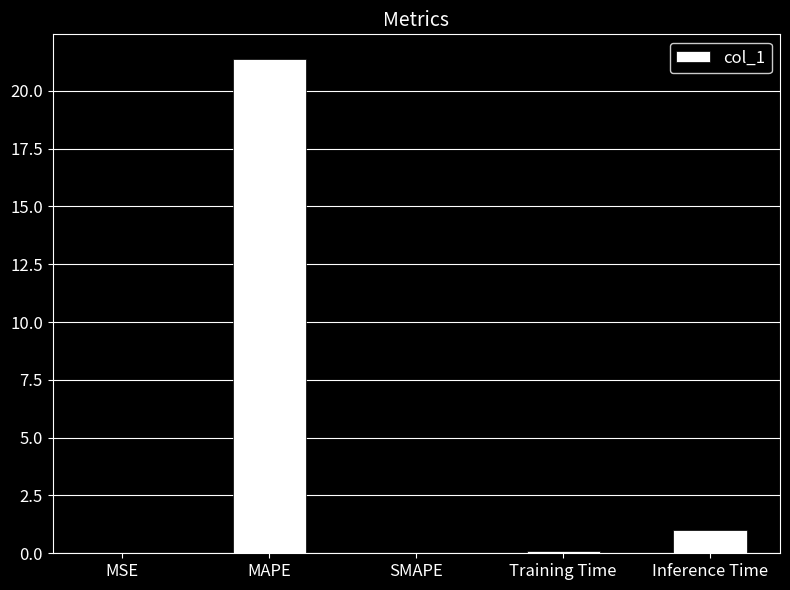

What is the sum of all values?

22.5